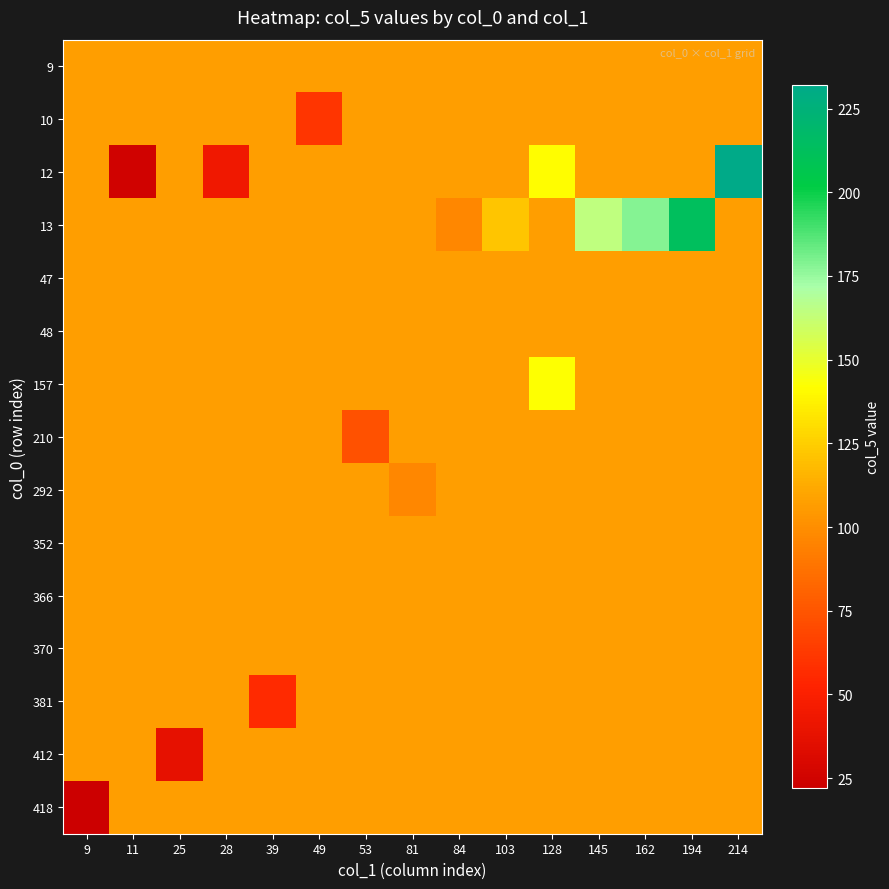

Reading left to right, transcribe all the data shown in this chart.

row_0: 106.6	106.6	106.6	106.6	106.6	106.6	106.6	106.6	106.6	106.6	106.6	106.6	106.6	106.6	106.6
row_1: 106.6	106.6	106.6	106.6	106.6	61.0	106.6	106.6	106.6	106.6	106.6	106.6	106.6	106.6	106.6
row_2: 106.6	25.0	106.6	44.0	106.6	106.6	106.6	106.6	106.6	106.6	141.0	106.6	106.6	106.6	232.0
row_3: 106.6	106.6	106.6	106.6	106.6	106.6	106.6	106.6	97.0	122.0	106.6	164.0	178.0	213.0	106.6
row_4: 106.6	106.6	106.6	106.6	106.6	106.6	106.6	106.6	106.6	106.6	106.6	106.6	106.6	106.6	106.6
row_5: 106.6	106.6	106.6	106.6	106.6	106.6	106.6	106.6	106.6	106.6	106.6	106.6	106.6	106.6	106.6
row_6: 106.6	106.6	106.6	106.6	106.6	106.6	106.6	106.6	106.6	106.6	142.0	106.6	106.6	106.6	106.6
row_7: 106.6	106.6	106.6	106.6	106.6	106.6	73.0	106.6	106.6	106.6	106.6	106.6	106.6	106.6	106.6
row_8: 106.6	106.6	106.6	106.6	106.6	106.6	106.6	97.0	106.6	106.6	106.6	106.6	106.6	106.6	106.6
row_9: 106.6	106.6	106.6	106.6	106.6	106.6	106.6	106.6	106.6	106.6	106.6	106.6	106.6	106.6	106.6
row_10: 106.6	106.6	106.6	106.6	106.6	106.6	106.6	106.6	106.6	106.6	106.6	106.6	106.6	106.6	106.6
row_11: 106.6	106.6	106.6	106.6	106.6	106.6	106.6	106.6	106.6	106.6	106.6	106.6	106.6	106.6	106.6
row_12: 106.6	106.6	106.6	106.6	56.0	106.6	106.6	106.6	106.6	106.6	106.6	106.6	106.6	106.6	106.6
row_13: 106.6	106.6	38.0	106.6	106.6	106.6	106.6	106.6	106.6	106.6	106.6	106.6	106.6	106.6	106.6
row_14: 22.0	106.6	106.6	106.6	106.6	106.6	106.6	106.6	106.6	106.6	106.6	106.6	106.6	106.6	106.6